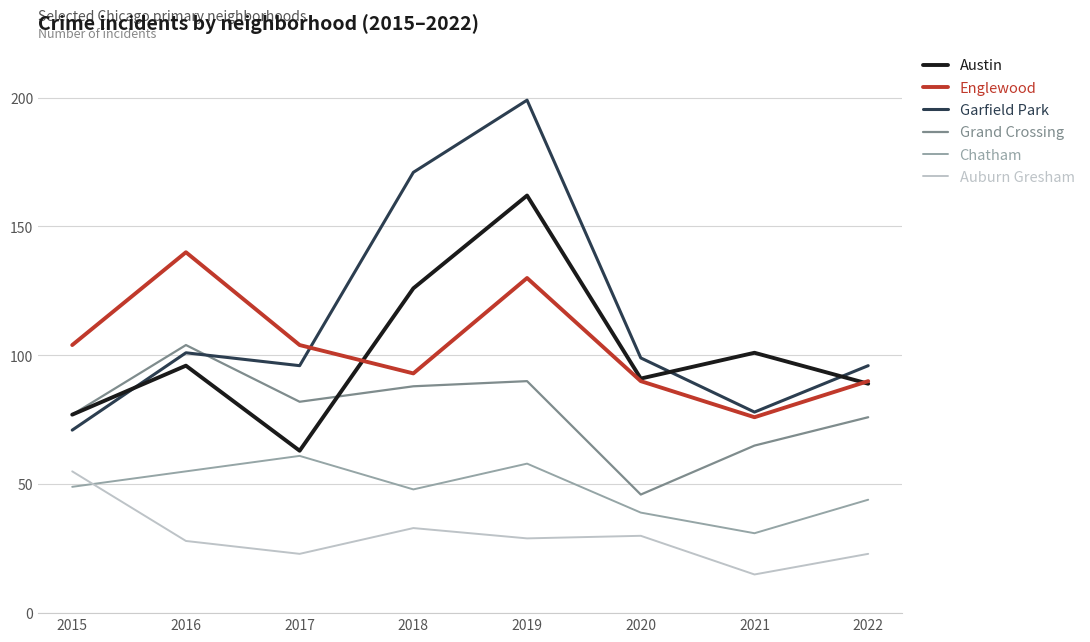

Rank the categories by Austin value from lowest to highest.

2017, 2015, 2022, 2020, 2016, 2021, 2018, 2019